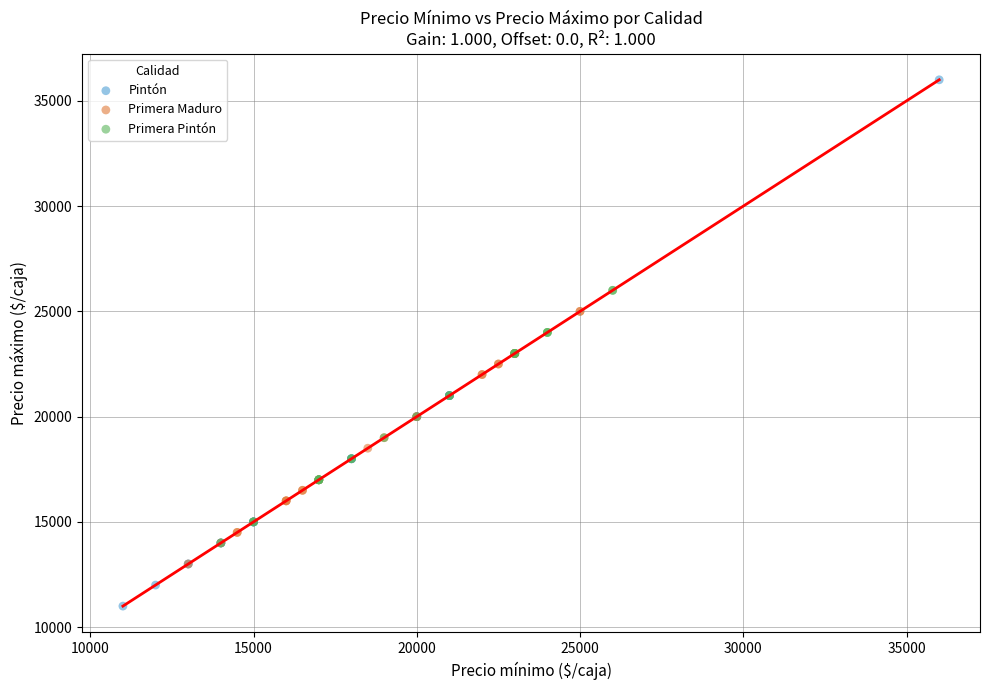

Which series contains the lowest Y value?

Pintón